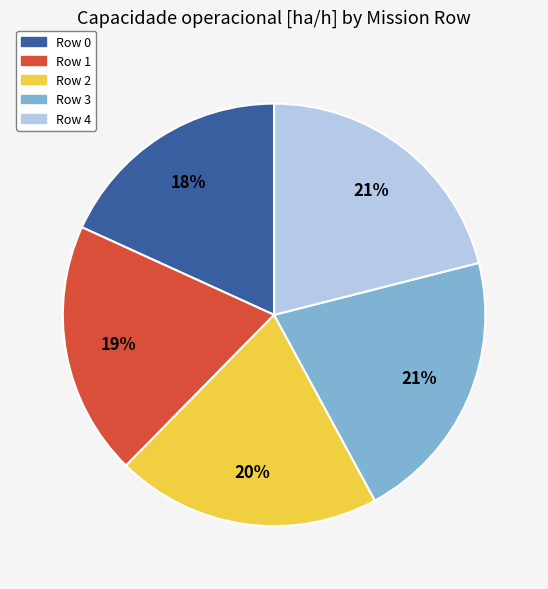

Between Row 4 and Row 0, which is larger?

Row 4